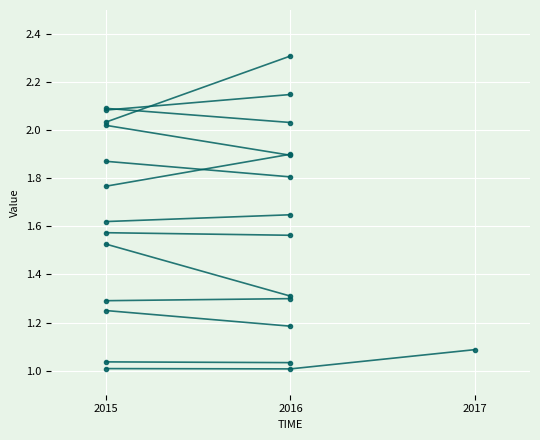

True or false: the data shows 2016 at 1.

True